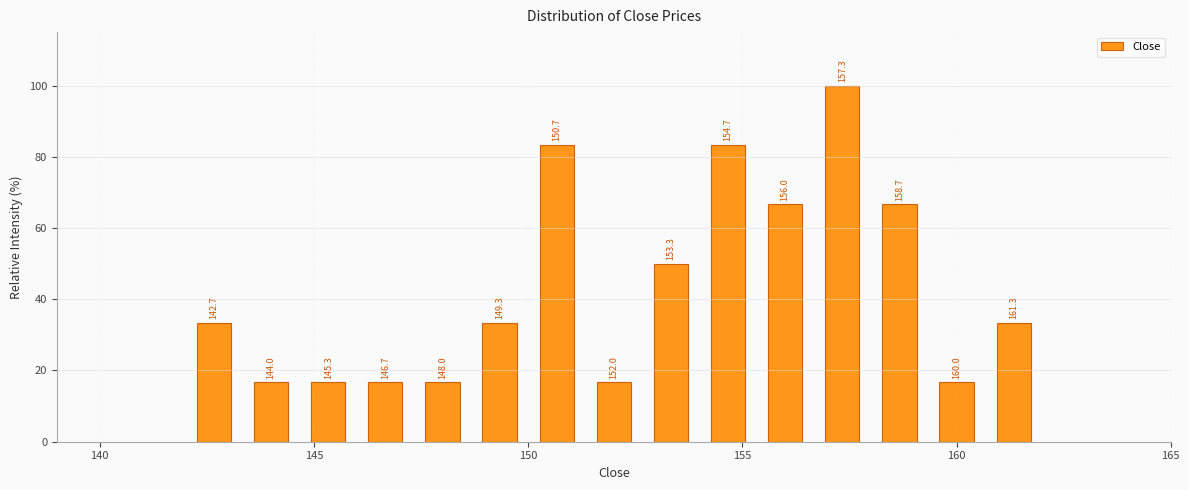

Around what value on the x-axis is the tallest bar? Give the approximate position of its centre, as read against the axis.

157.5